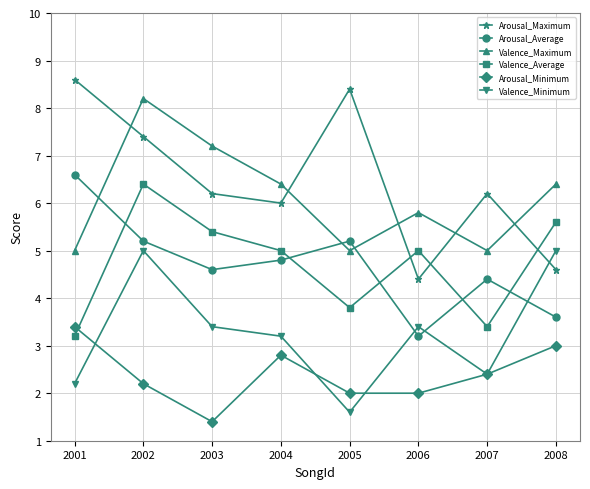

At which category is the sum across all series the highest?

2002